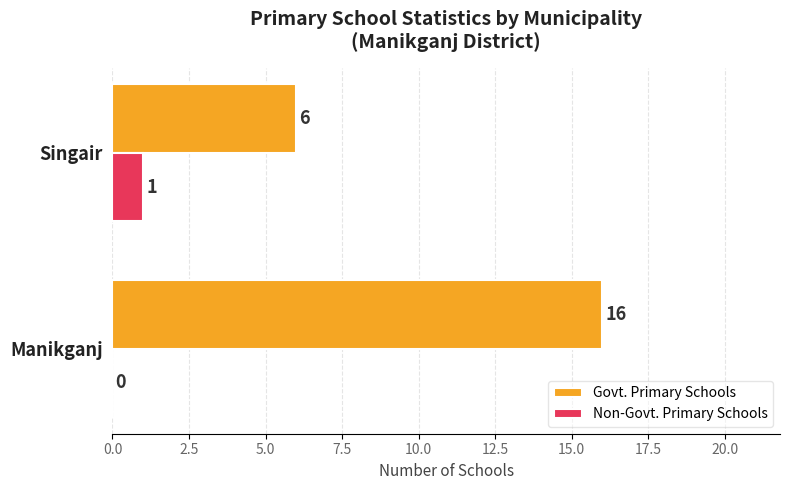

What is the sum of the Govt. Primary Schools values at Singair and Manikganj?

22